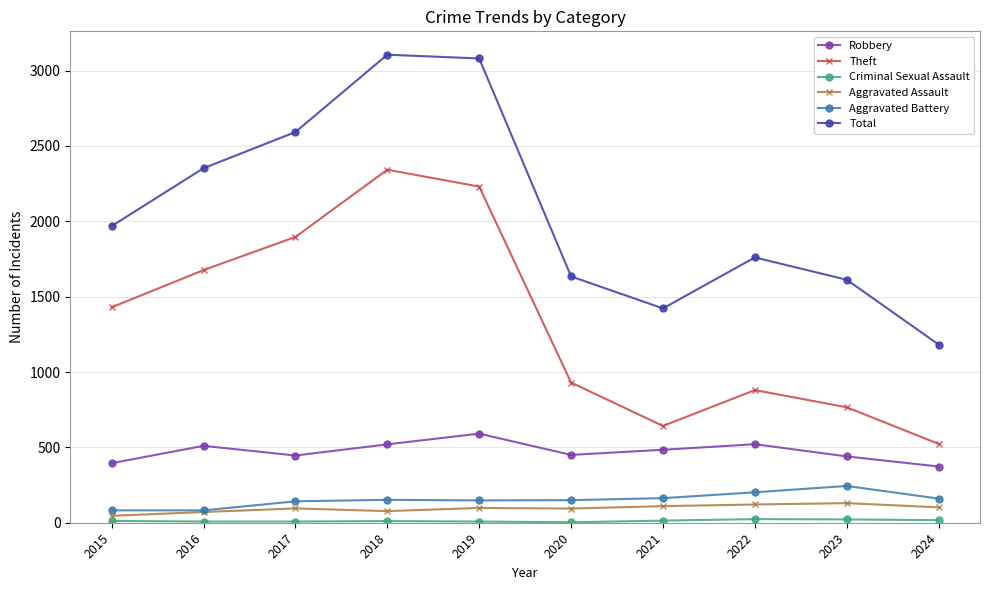

True or false: Theft has a value of 2160 at 2015.

False